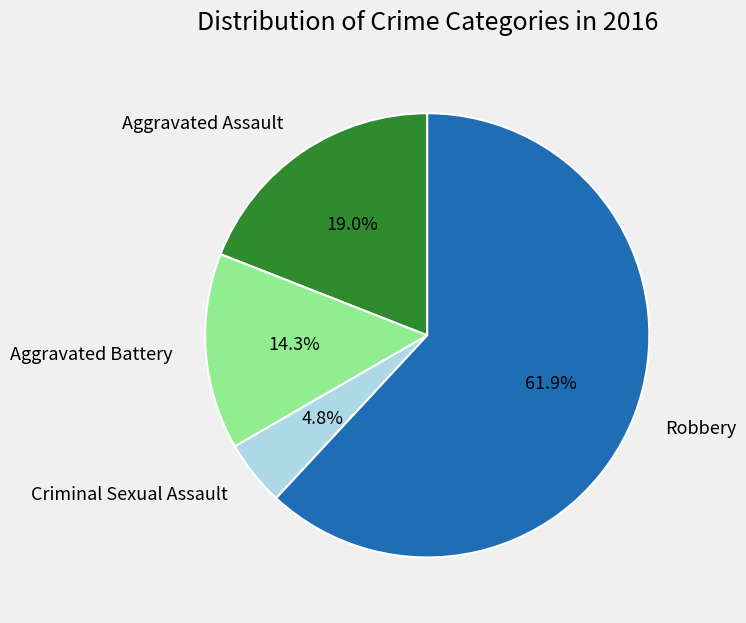

Rank the categories by value from highest to lowest.

Robbery, Aggravated Assault, Aggravated Battery, Criminal Sexual Assault